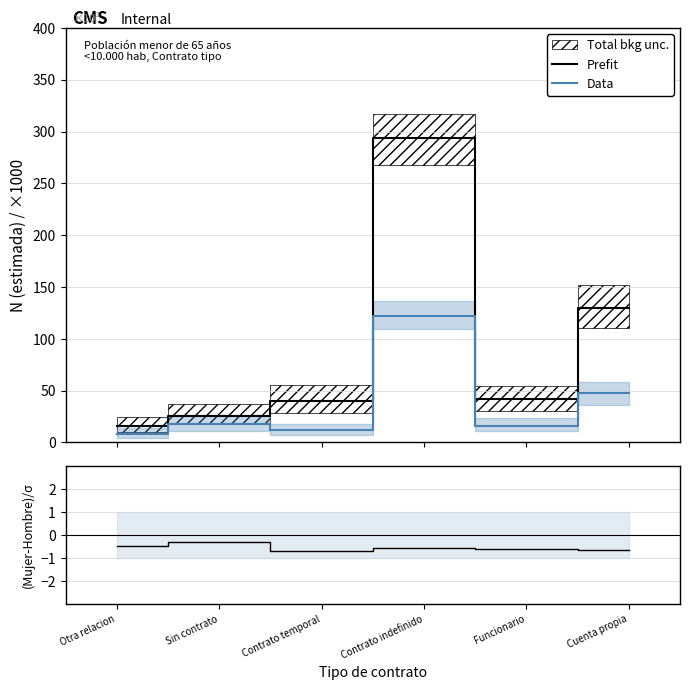

Reading left to right, list all the values displayed in this chart.

Prefit: Otra relacion=15.7	Sin contrato=25.5	Contrato temporal=39.6	Contrato indefinido=293.7	Funcionario=41.9	Cuenta propia=130.0
Data: Otra relacion=8.3	Sin contrato=17.7	Contrato temporal=11.9	Contrato indefinido=122.3	Funcionario=16.2	Cuenta propia=47.5
(Mujer-Hombre)/Hombre: Otra relacion=-0.5	Sin contrato=-0.3	Contrato temporal=-0.7	Contrato indefinido=-0.6	Funcionario=-0.6	Cuenta propia=-0.6